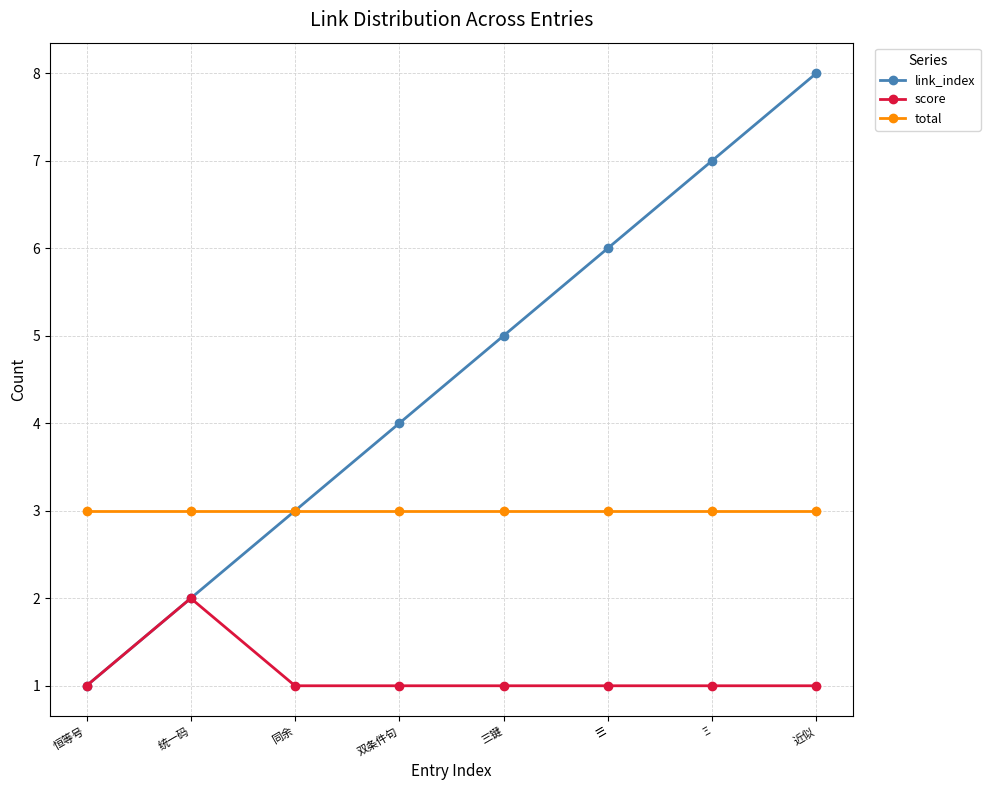

Which series has the largest total across all categories?

link_index